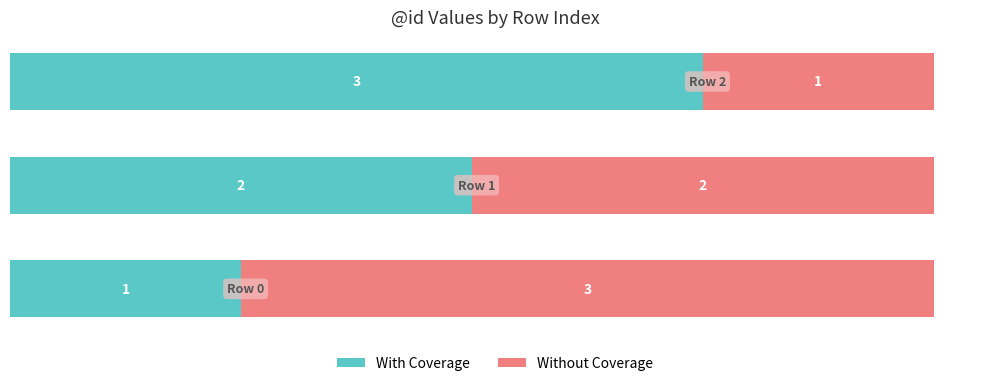

What are all the series names shown in the legend?

With Coverage, Without Coverage